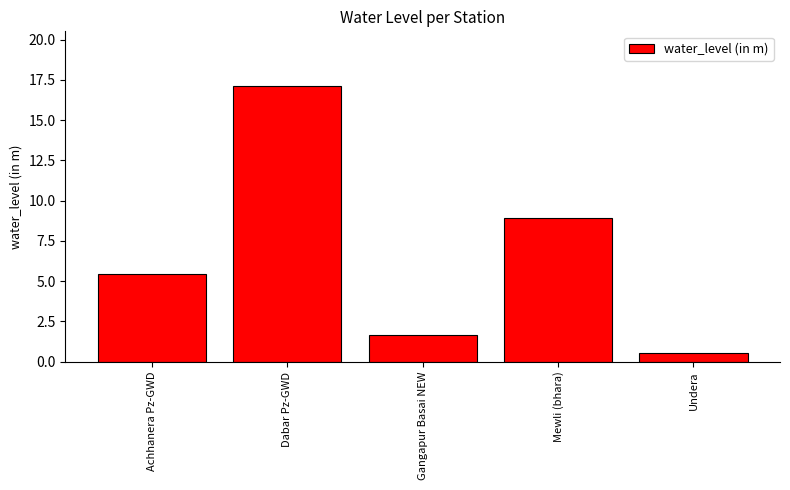

Is it true that the value at Gangapur Basai NEW is 1.6?

True